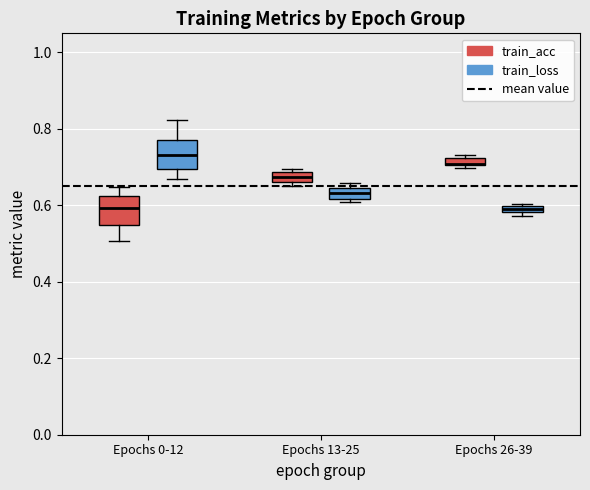

Which box has the highest median line?

Epochs 0-12 (train_loss)